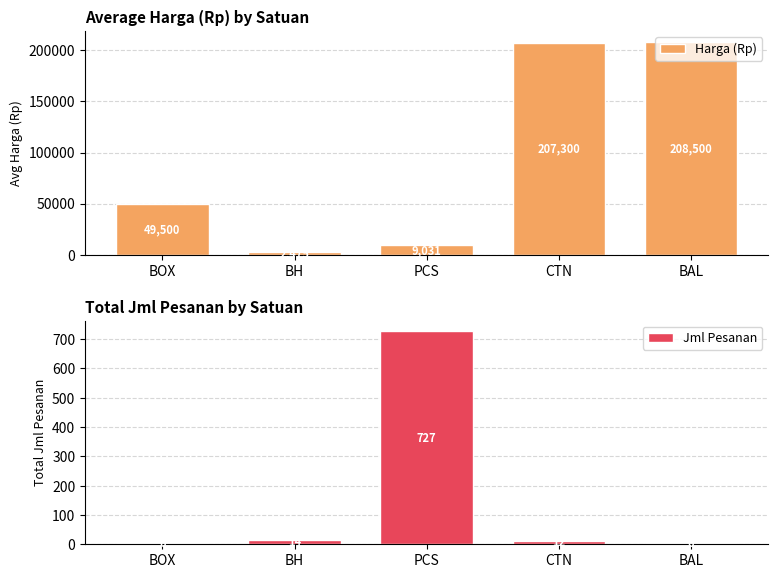

How many bars are there in each group?

2